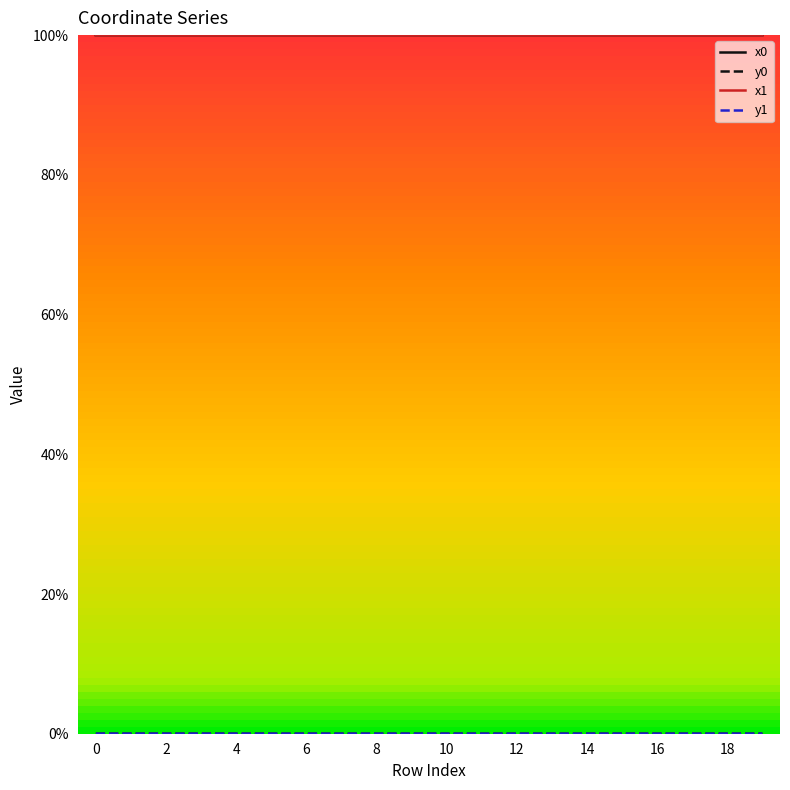

At which category does x1 reach its first local peak?

2